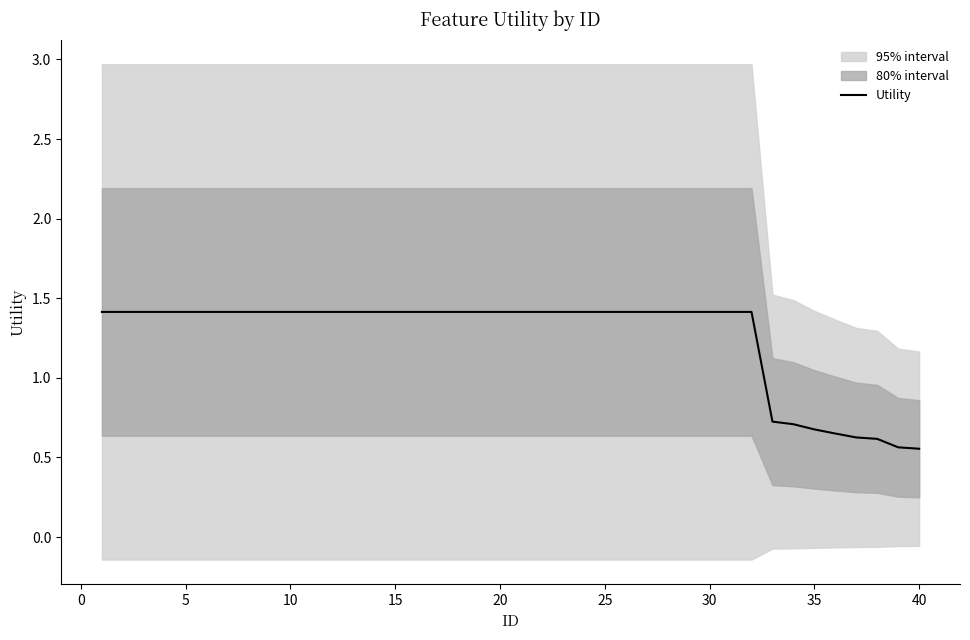

What is the maximum value for Utility?

1.4